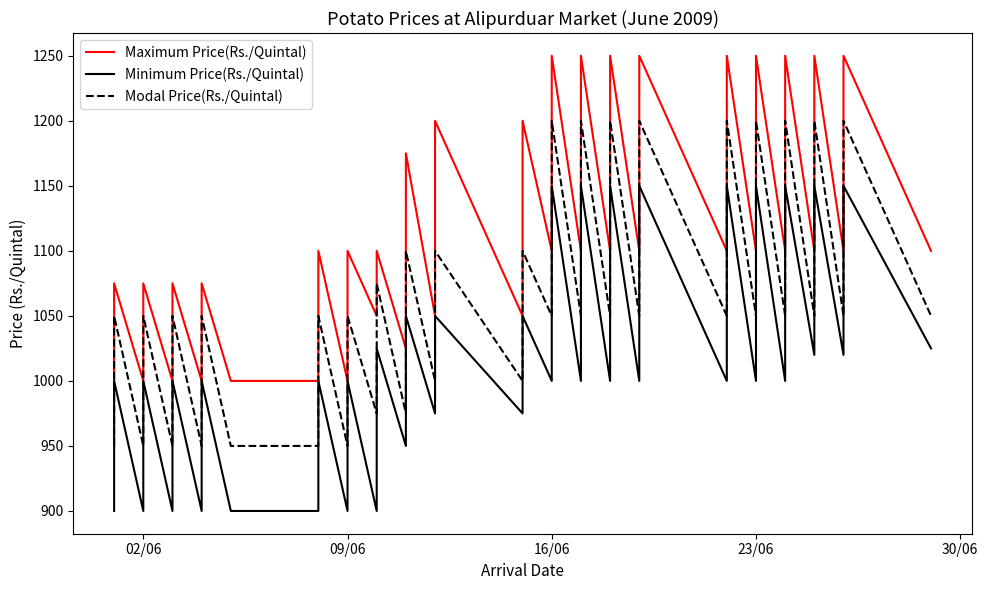

How many values in the Maximum Price(Rs./Quintal) series are below 1100?

15